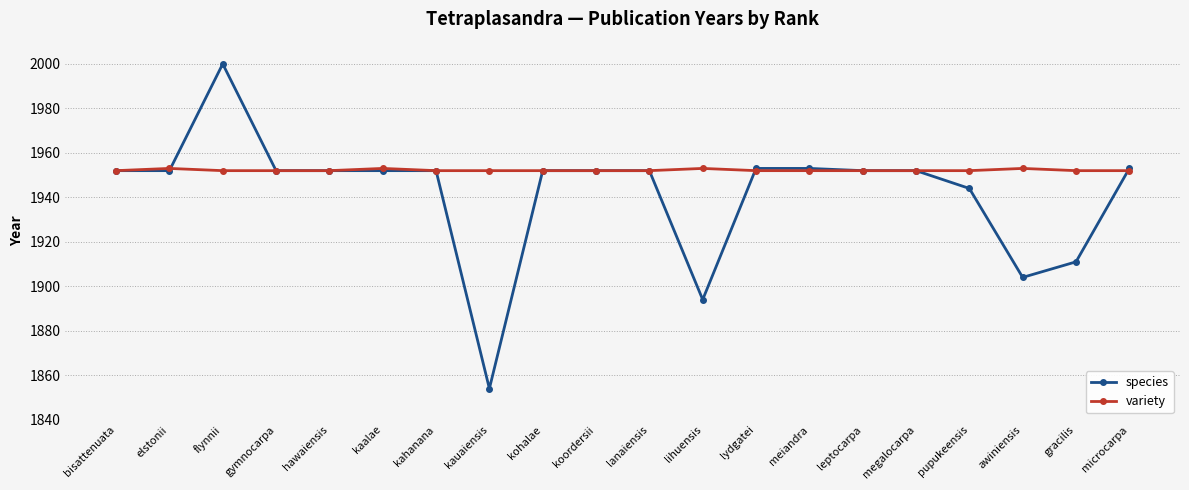

The value of species at pupukeensis is 1148. True or false?

False